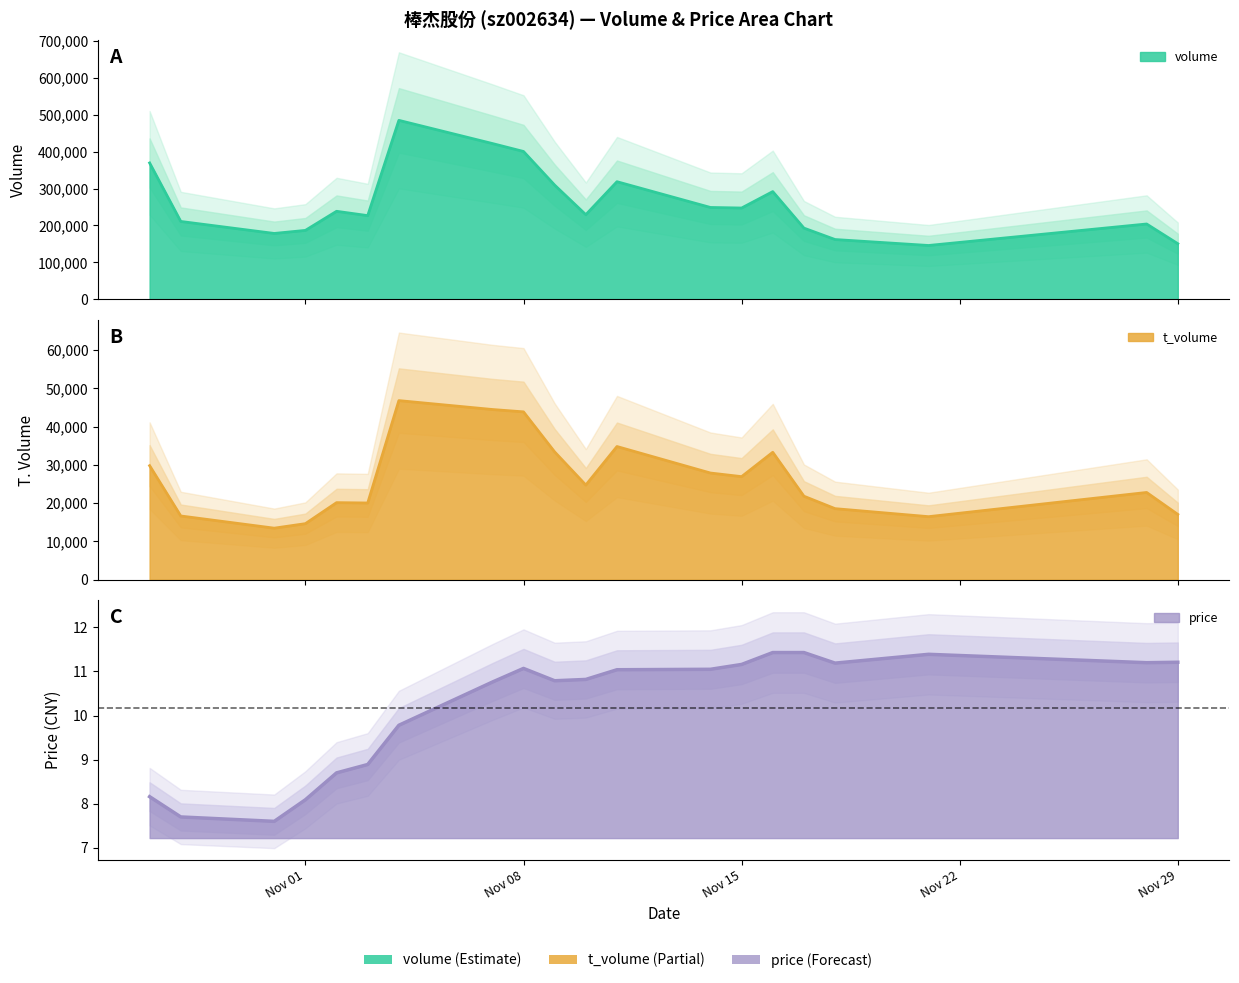

At which label does price reach its peak?

2022-11-16